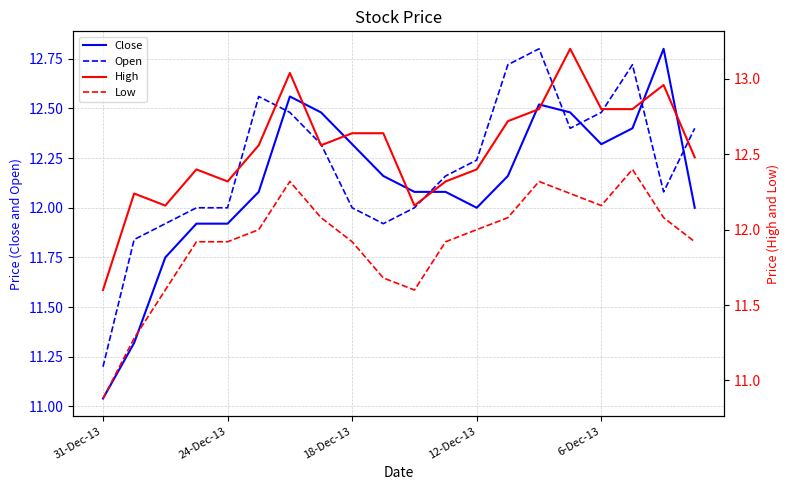

How many series are shown in this chart?

4